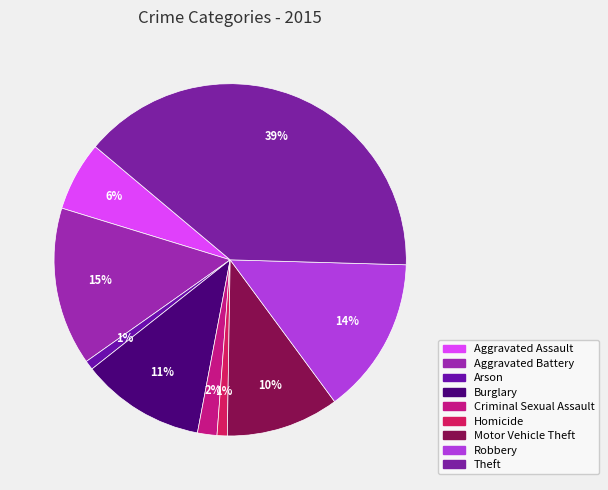

How many slices are in this pie chart?

9